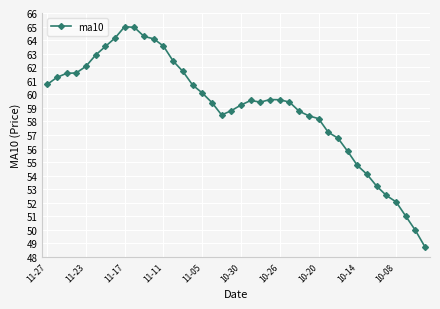

True or false: the data has more than 0 interior local peaks.

True